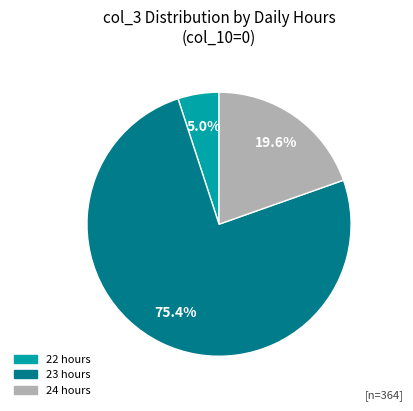

Does any single category account for the majority?

Yes